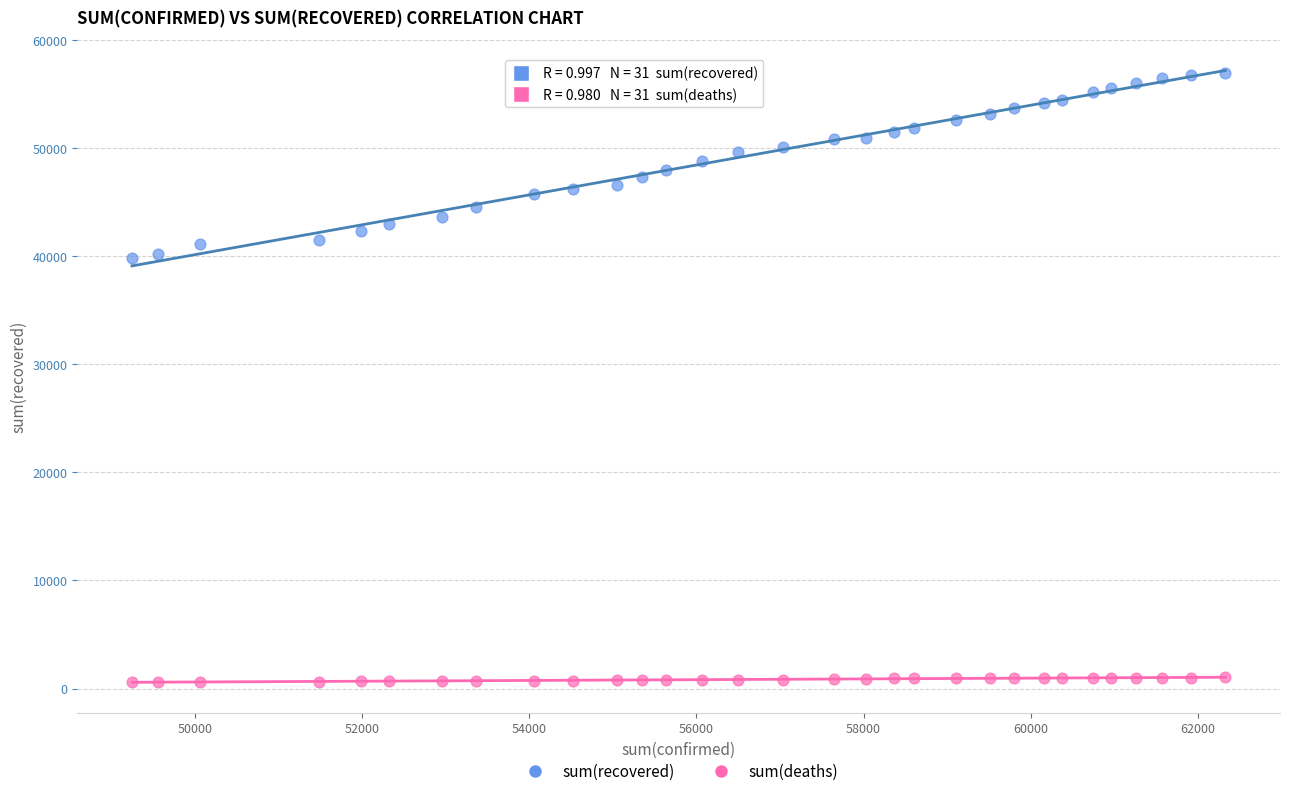

Across all data points, what is the range of X values (max minus min)?

13080